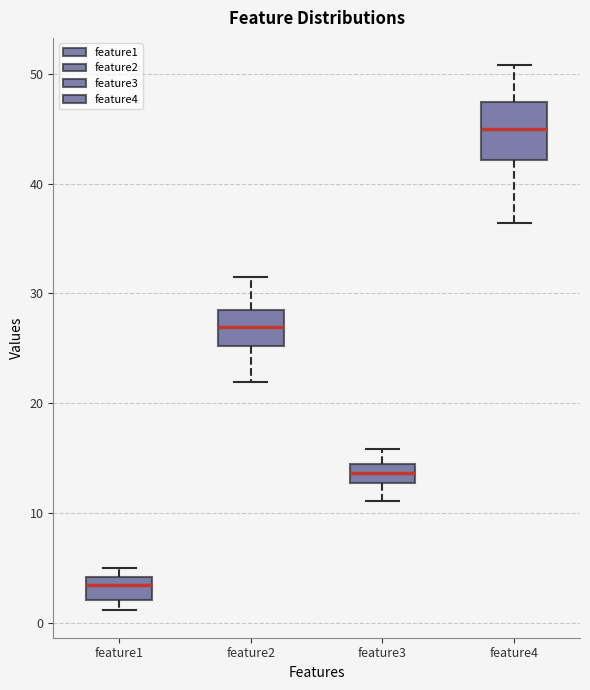

Comparing the boxes themselves (not the whiskers), which one is the tallest?

feature4